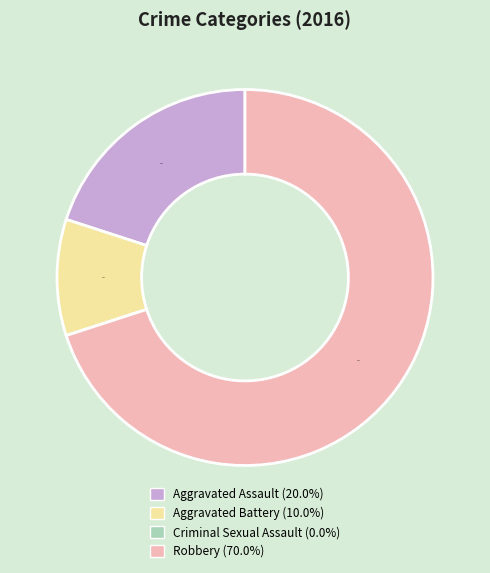

To the nearest percent, what is the average slice percentage?

25%